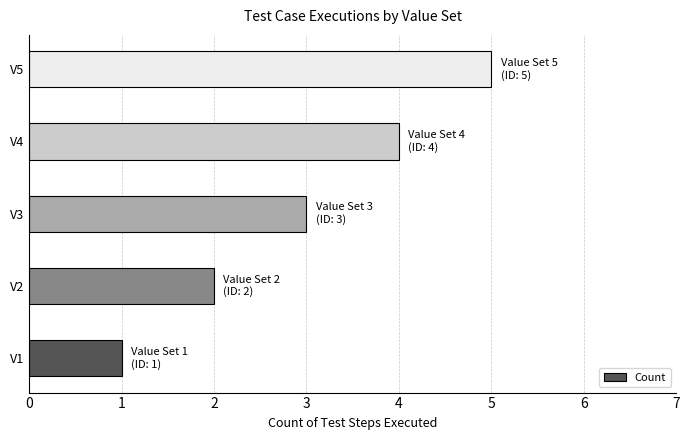

The value at V2 is 1. True or false?

False